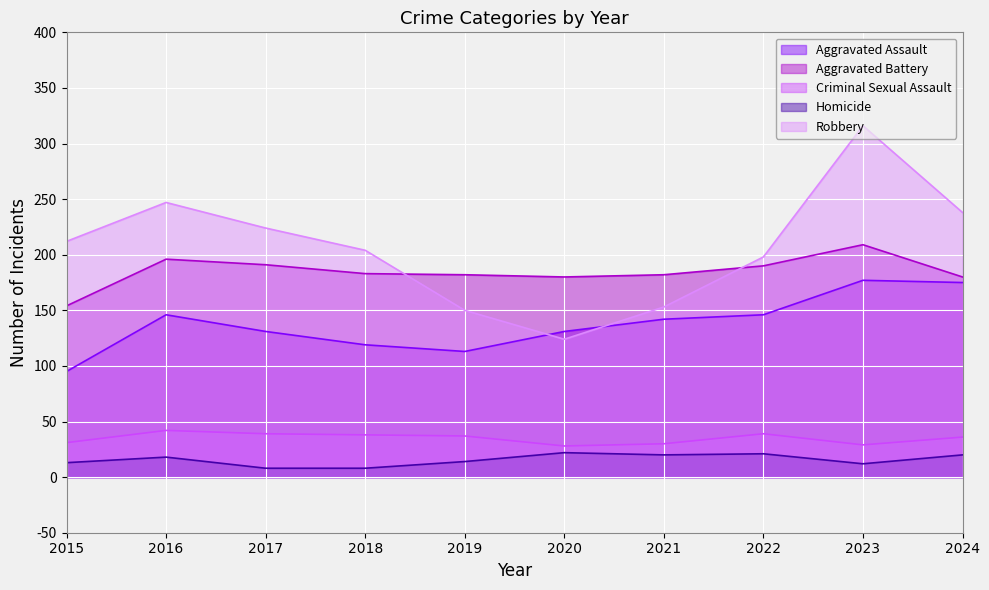

Is the value of Aggravated Battery at 2015 greater than the value of Homicide at 2022?

Yes